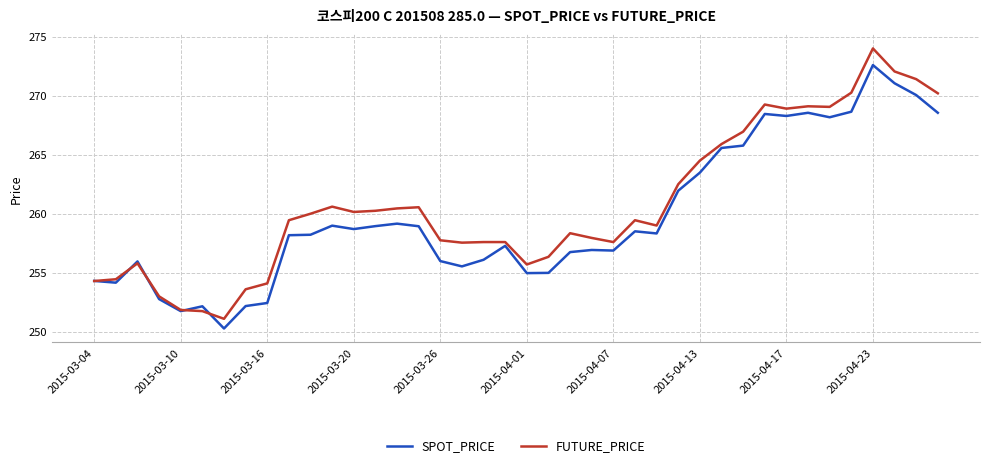

Which series has the widest spread of values?

FUTURE_PRICE